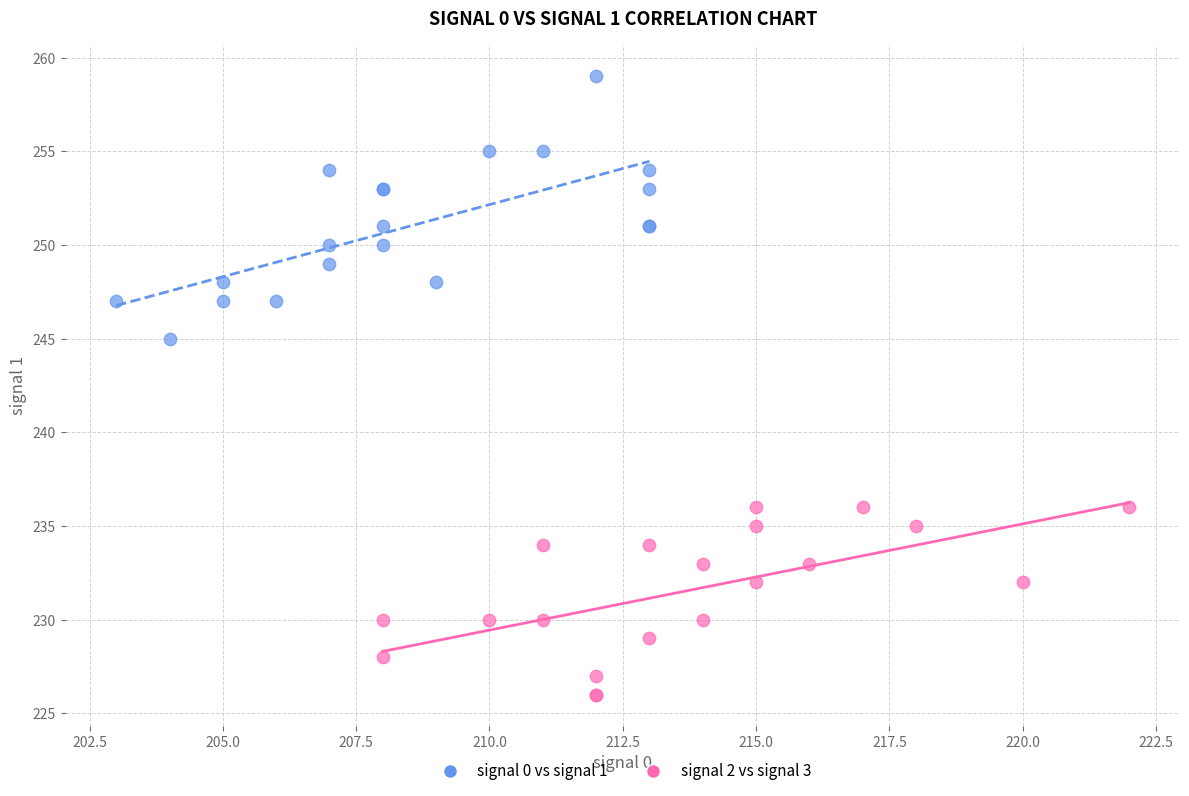

Which series has the widest spread of Y values?

signal 0 vs signal 1